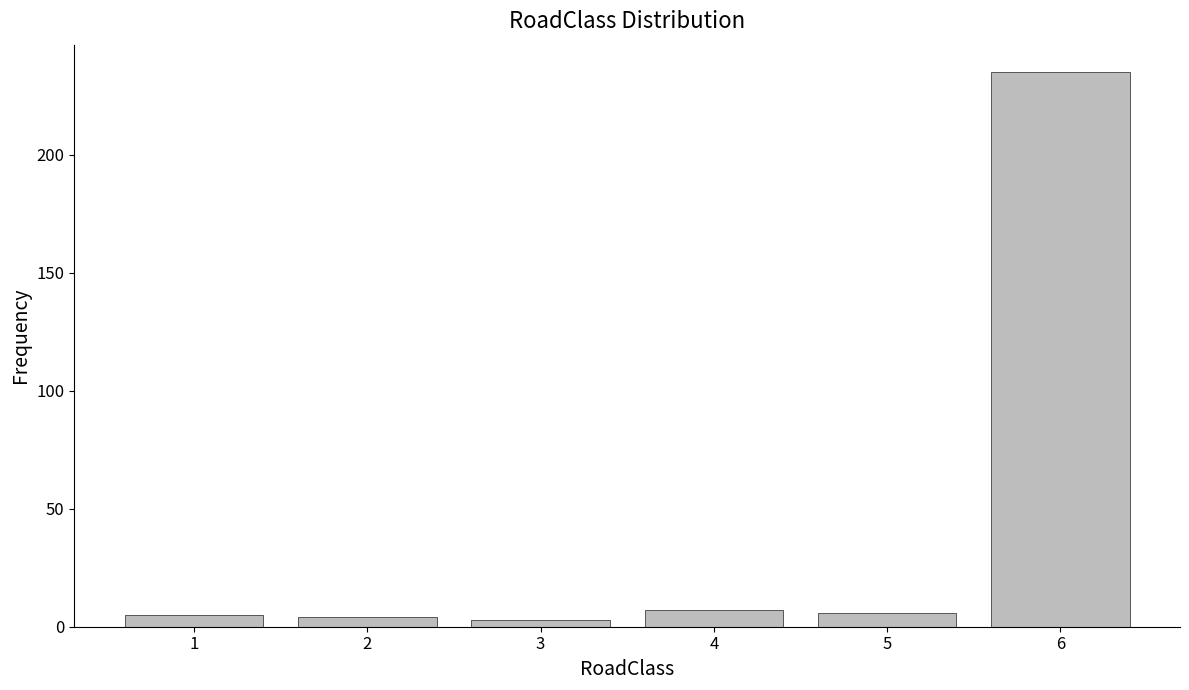

Reading left to right, list all the values displayed in this chart.

1=5	2=4	3=3	4=7	5=6	6=235